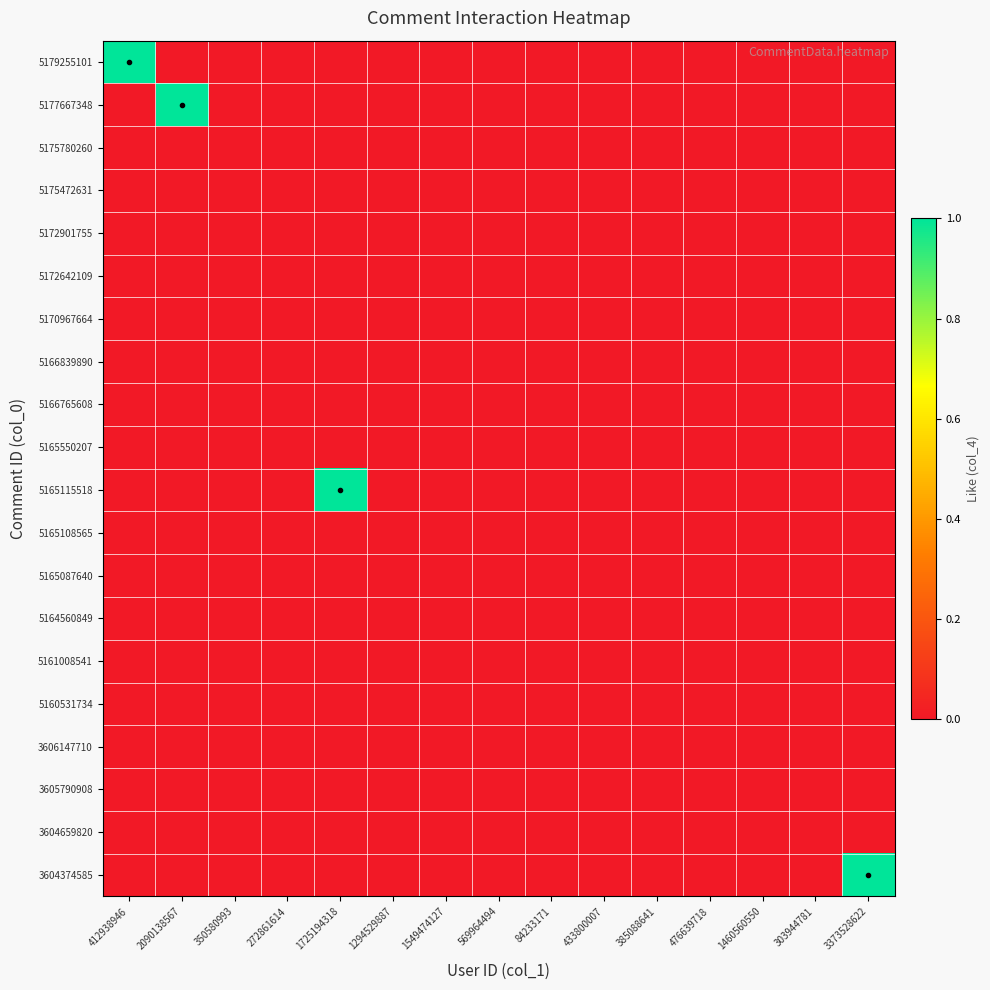

Reading left to right, extract all data points from this chart.

5179255101: 412938946=1	2090138567=0	350580993=0	272861614=0	1725194318=0	1294529887=0	1549474127=0	569964494=0	84233171=0	433800007=0	385088641=0	476639718=0	1460560550=0	303944781=0	3373528622=0
5177667348: 412938946=0	2090138567=1	350580993=0	272861614=0	1725194318=0	1294529887=0	1549474127=0	569964494=0	84233171=0	433800007=0	385088641=0	476639718=0	1460560550=0	303944781=0	3373528622=0
5175780260: 412938946=0	2090138567=0	350580993=0	272861614=0	1725194318=0	1294529887=0	1549474127=0	569964494=0	84233171=0	433800007=0	385088641=0	476639718=0	1460560550=0	303944781=0	3373528622=0
5175472631: 412938946=0	2090138567=0	350580993=0	272861614=0	1725194318=0	1294529887=0	1549474127=0	569964494=0	84233171=0	433800007=0	385088641=0	476639718=0	1460560550=0	303944781=0	3373528622=0
5172901755: 412938946=0	2090138567=0	350580993=0	272861614=0	1725194318=0	1294529887=0	1549474127=0	569964494=0	84233171=0	433800007=0	385088641=0	476639718=0	1460560550=0	303944781=0	3373528622=0
5172642109: 412938946=0	2090138567=0	350580993=0	272861614=0	1725194318=0	1294529887=0	1549474127=0	569964494=0	84233171=0	433800007=0	385088641=0	476639718=0	1460560550=0	303944781=0	3373528622=0
5170967664: 412938946=0	2090138567=0	350580993=0	272861614=0	1725194318=0	1294529887=0	1549474127=0	569964494=0	84233171=0	433800007=0	385088641=0	476639718=0	1460560550=0	303944781=0	3373528622=0
5166839890: 412938946=0	2090138567=0	350580993=0	272861614=0	1725194318=0	1294529887=0	1549474127=0	569964494=0	84233171=0	433800007=0	385088641=0	476639718=0	1460560550=0	303944781=0	3373528622=0
5166765608: 412938946=0	2090138567=0	350580993=0	272861614=0	1725194318=0	1294529887=0	1549474127=0	569964494=0	84233171=0	433800007=0	385088641=0	476639718=0	1460560550=0	303944781=0	3373528622=0
5165550207: 412938946=0	2090138567=0	350580993=0	272861614=0	1725194318=0	1294529887=0	1549474127=0	569964494=0	84233171=0	433800007=0	385088641=0	476639718=0	1460560550=0	303944781=0	3373528622=0
5165115518: 412938946=0	2090138567=0	350580993=0	272861614=0	1725194318=1	1294529887=0	1549474127=0	569964494=0	84233171=0	433800007=0	385088641=0	476639718=0	1460560550=0	303944781=0	3373528622=0
5165108565: 412938946=0	2090138567=0	350580993=0	272861614=0	1725194318=0	1294529887=0	1549474127=0	569964494=0	84233171=0	433800007=0	385088641=0	476639718=0	1460560550=0	303944781=0	3373528622=0
5165087640: 412938946=0	2090138567=0	350580993=0	272861614=0	1725194318=0	1294529887=0	1549474127=0	569964494=0	84233171=0	433800007=0	385088641=0	476639718=0	1460560550=0	303944781=0	3373528622=0
5164560849: 412938946=0	2090138567=0	350580993=0	272861614=0	1725194318=0	1294529887=0	1549474127=0	569964494=0	84233171=0	433800007=0	385088641=0	476639718=0	1460560550=0	303944781=0	3373528622=0
5161008541: 412938946=0	2090138567=0	350580993=0	272861614=0	1725194318=0	1294529887=0	1549474127=0	569964494=0	84233171=0	433800007=0	385088641=0	476639718=0	1460560550=0	303944781=0	3373528622=0
5160531734: 412938946=0	2090138567=0	350580993=0	272861614=0	1725194318=0	1294529887=0	1549474127=0	569964494=0	84233171=0	433800007=0	385088641=0	476639718=0	1460560550=0	303944781=0	3373528622=0
3606147710: 412938946=0	2090138567=0	350580993=0	272861614=0	1725194318=0	1294529887=0	1549474127=0	569964494=0	84233171=0	433800007=0	385088641=0	476639718=0	1460560550=0	303944781=0	3373528622=0
3605790908: 412938946=0	2090138567=0	350580993=0	272861614=0	1725194318=0	1294529887=0	1549474127=0	569964494=0	84233171=0	433800007=0	385088641=0	476639718=0	1460560550=0	303944781=0	3373528622=0
3604659820: 412938946=0	2090138567=0	350580993=0	272861614=0	1725194318=0	1294529887=0	1549474127=0	569964494=0	84233171=0	433800007=0	385088641=0	476639718=0	1460560550=0	303944781=0	3373528622=0
3604374585: 412938946=0	2090138567=0	350580993=0	272861614=0	1725194318=0	1294529887=0	1549474127=0	569964494=0	84233171=0	433800007=0	385088641=0	476639718=0	1460560550=0	303944781=0	3373528622=1